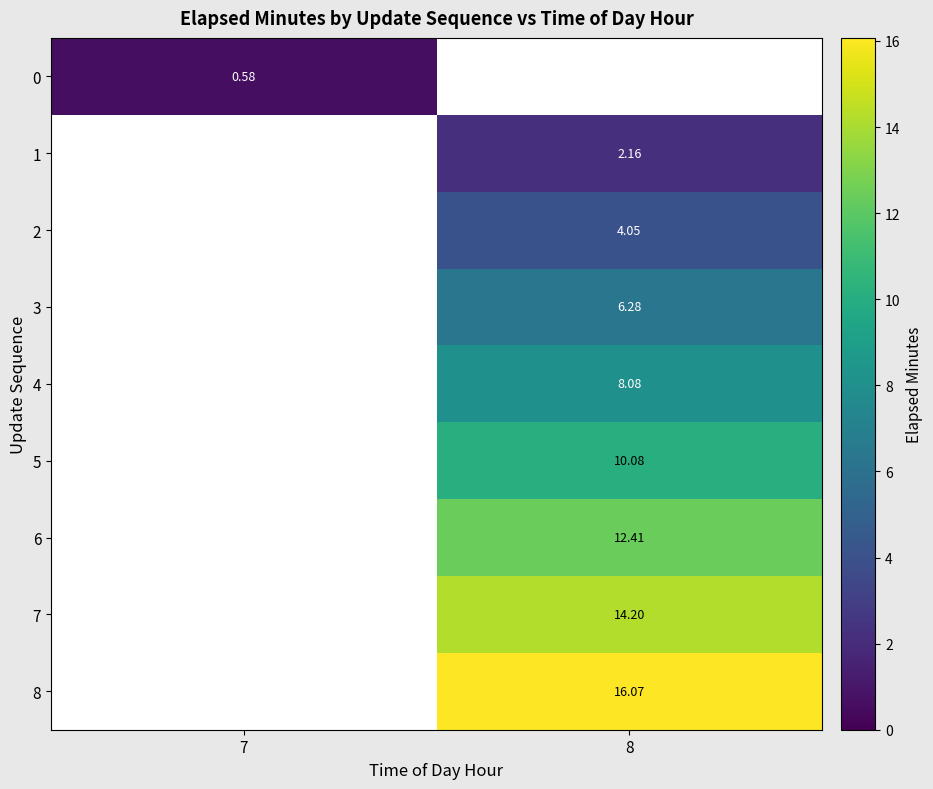

How many data points in 5 are above 10?

1